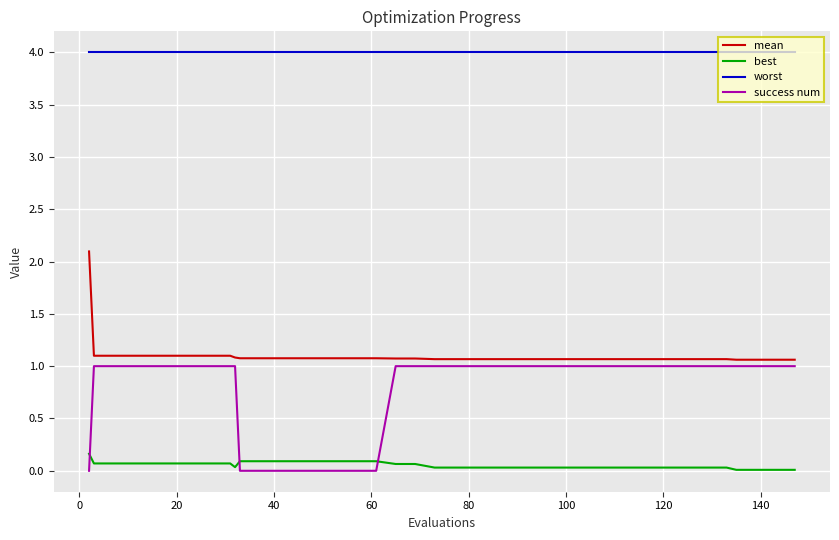

List the series in order of their peak value, highest first.

worst, mean, success num, best